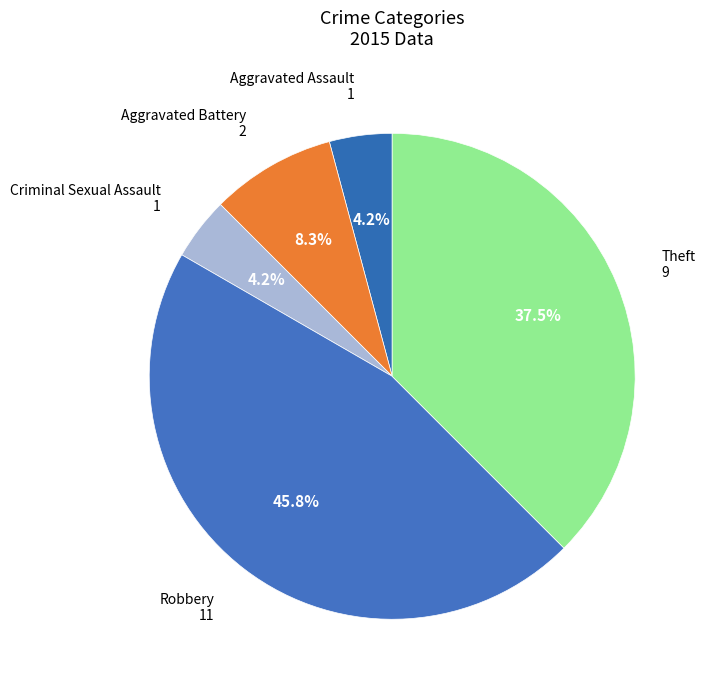

How many segments does this pie chart have?

5